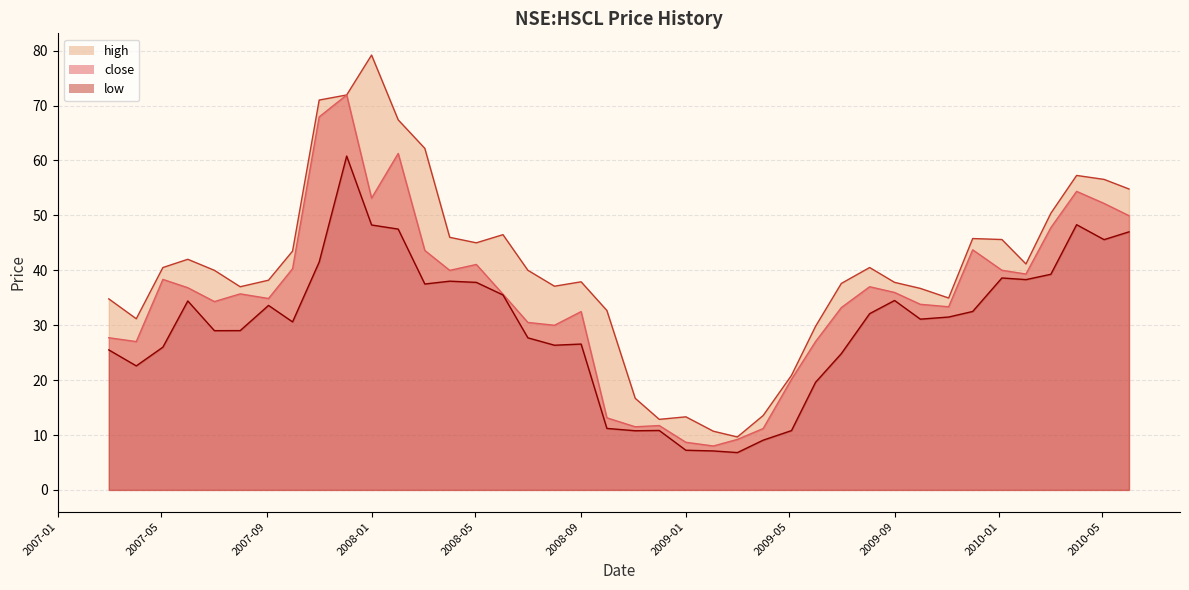

What are all the series names shown in the legend?

close, high, low